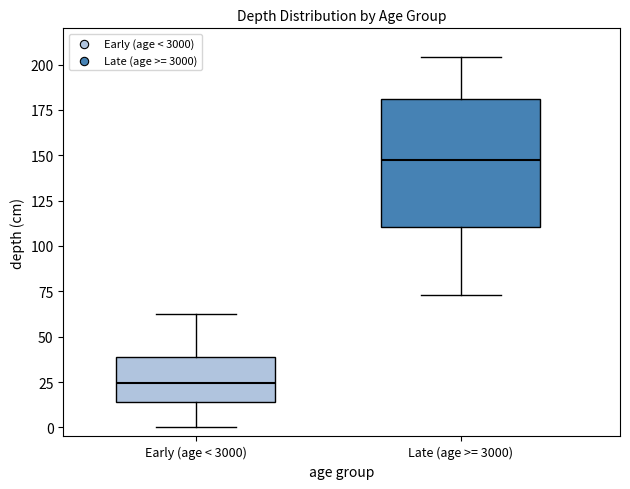

Which box has the highest median line?

Late (age >= 3000)